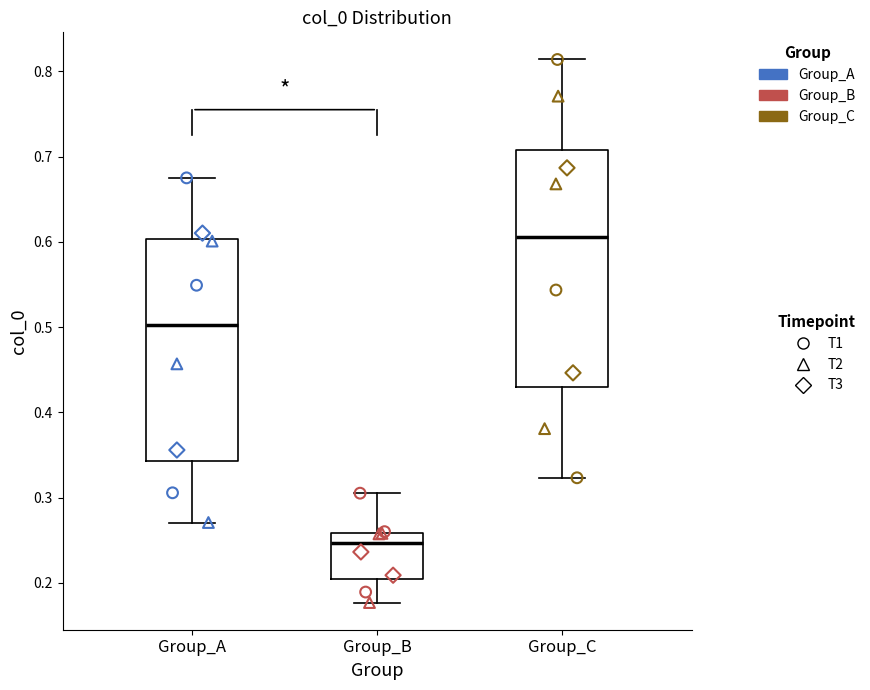

Where does the upper whisker of the box for Group_B end on the y-axis? The values are not printed on the chart, so give them approximately, as read against the axis.

0.31